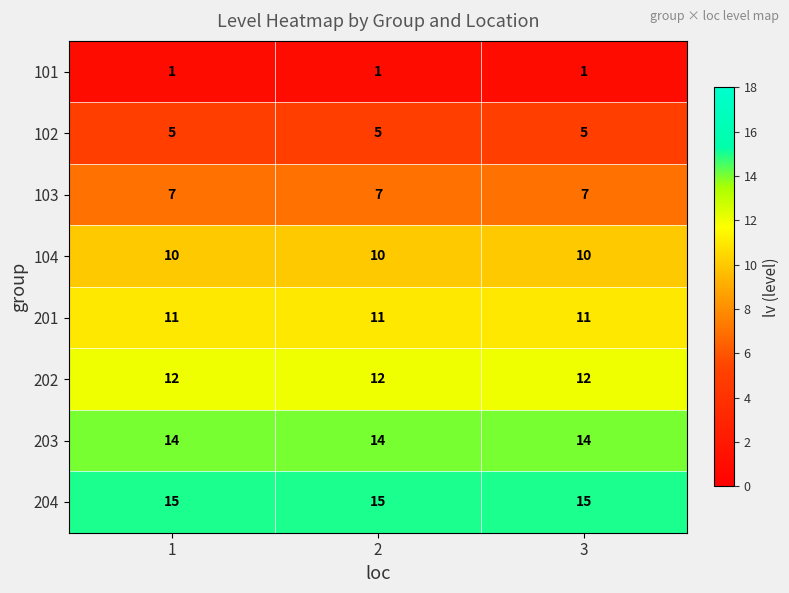

Is it true that 102 equals 5 at 1?

True